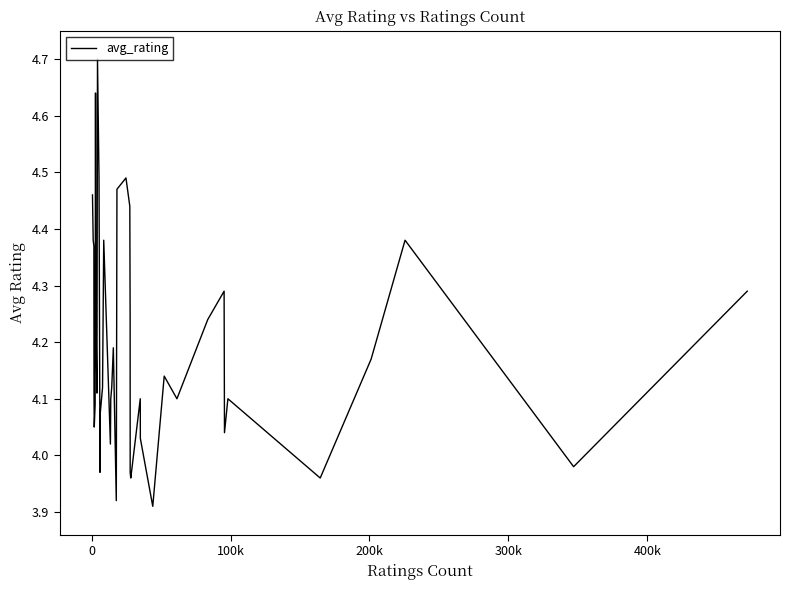

What is the maximum value shown in the chart?

4.7